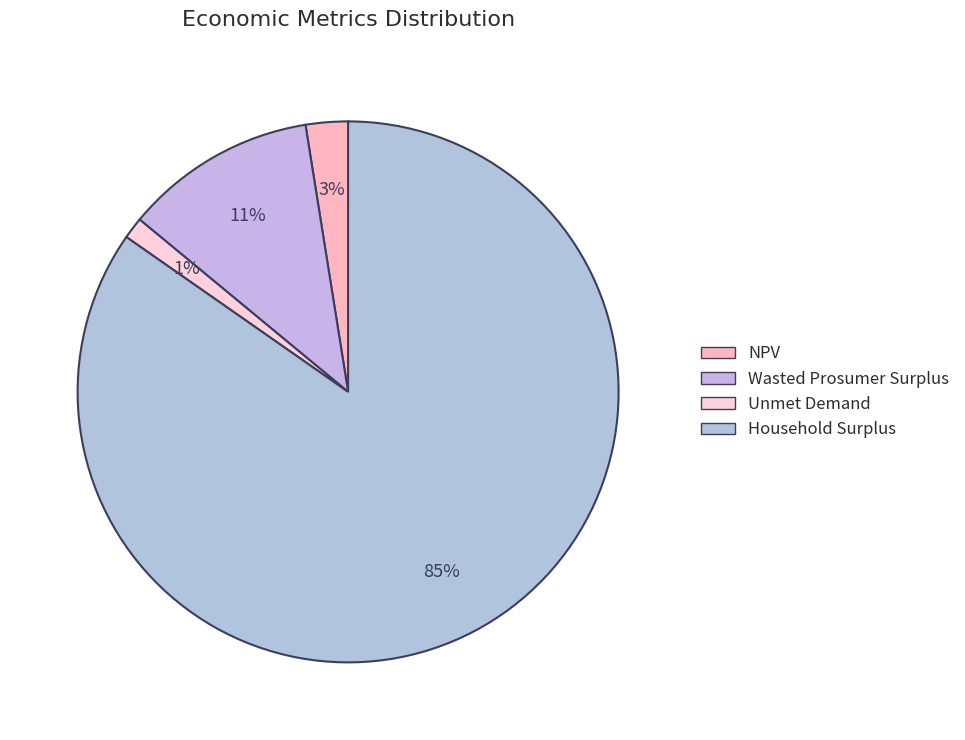

To the nearest percent, what percentage of the pie is Household Surplus?

85%